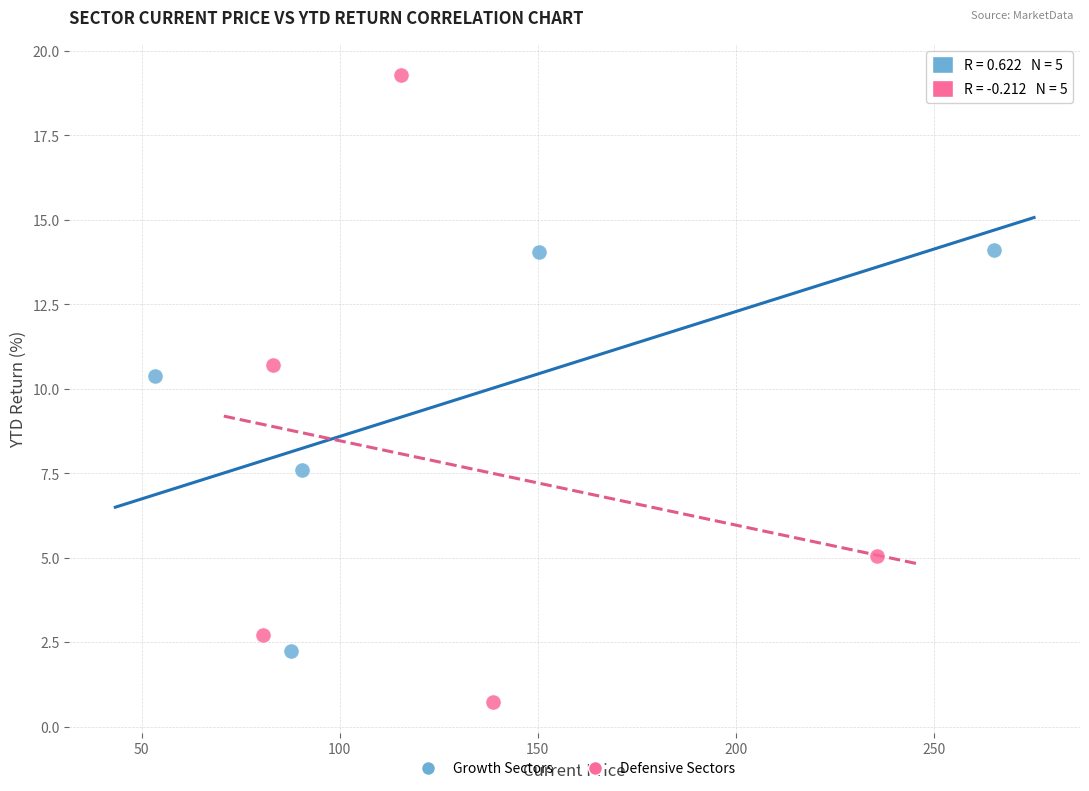

Which series reaches the minimum Y coordinate?

Defensive Sectors